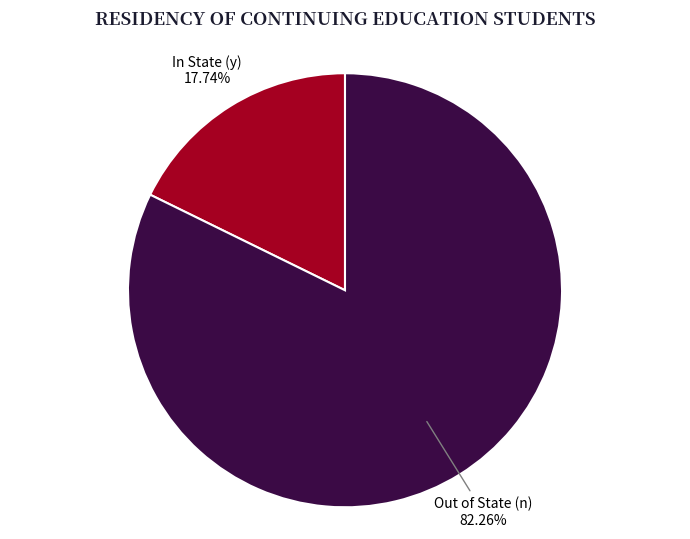

What is the ratio of the value at Out of State (n) to the value at In State (y)?

4.6